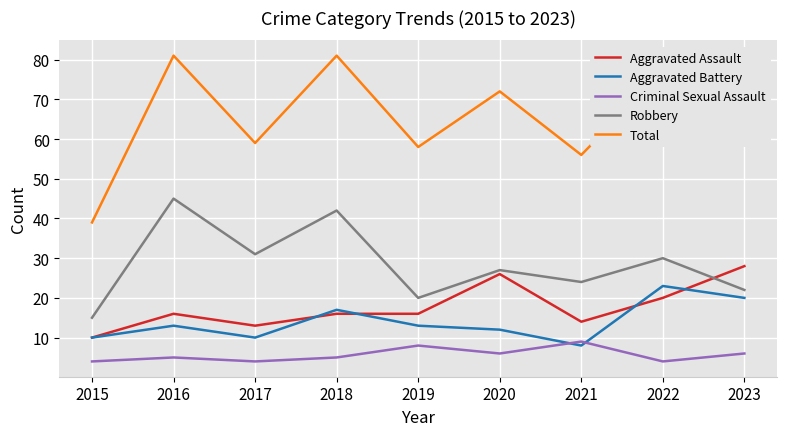

Reading right to left, transcribe all the data shown in this chart.

Aggravated Assault: 28	20	14	26	16	16	13	16	10
Aggravated Battery: 20	23	8	12	13	17	10	13	10
Criminal Sexual Assault: 6	4	9	6	8	5	4	5	4
Robbery: 22	30	24	27	20	42	31	45	15
Total: 77	77	56	72	58	81	59	81	39